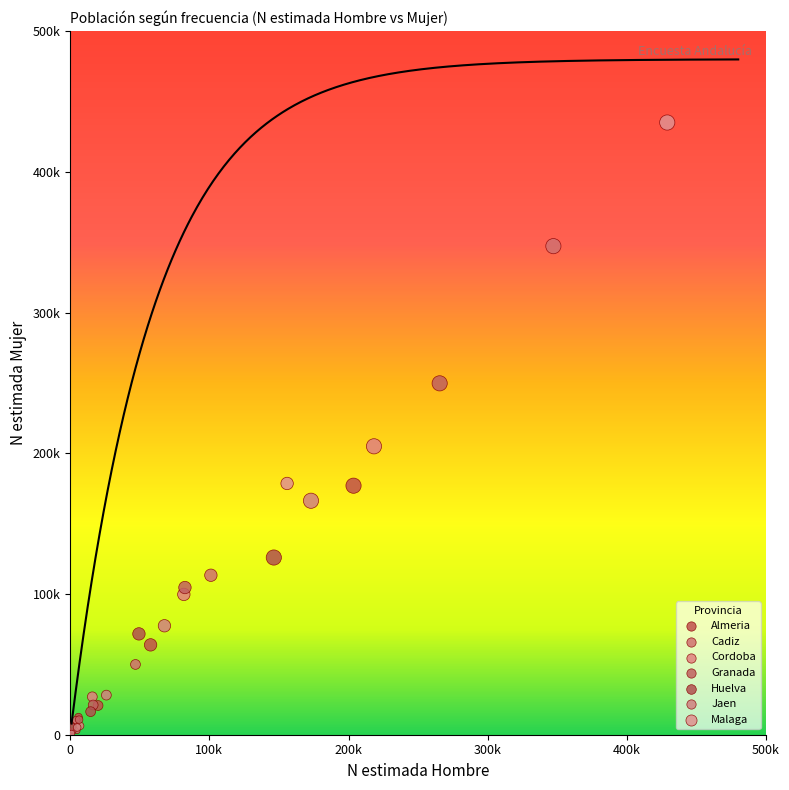

Which series reaches the maximum Y coordinate?

Malaga